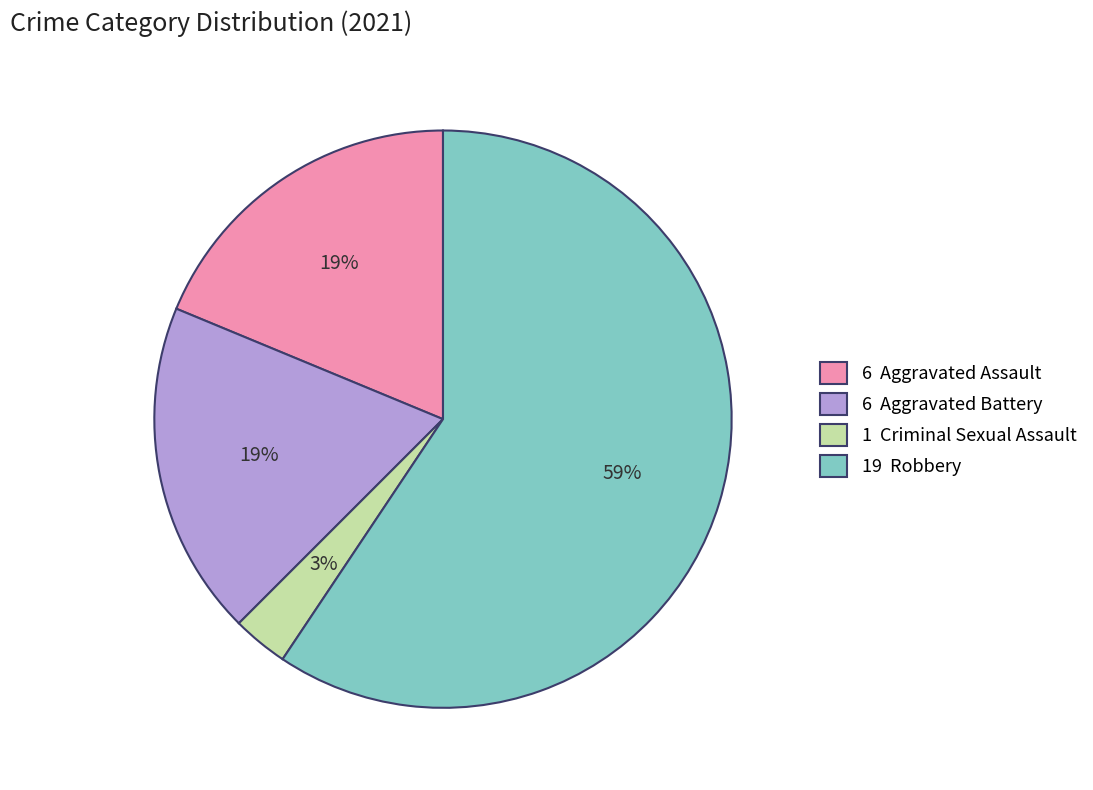

Is the sum of 1 Criminal Sexual Assault and 19 Robbery greater than half?

Yes